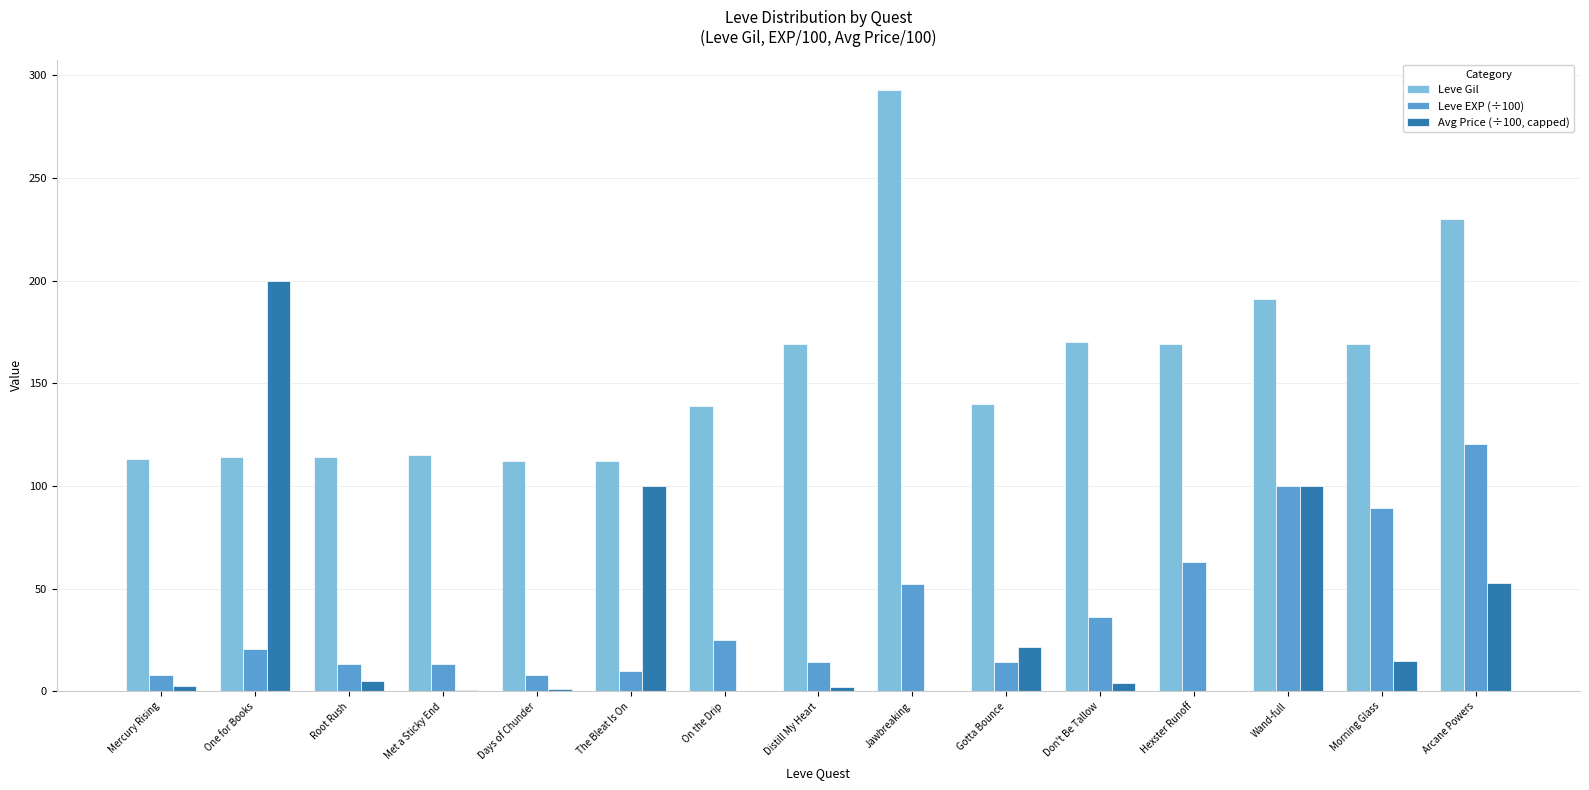

What is the sum of all Avg Price (÷100, capped) values?

505.2